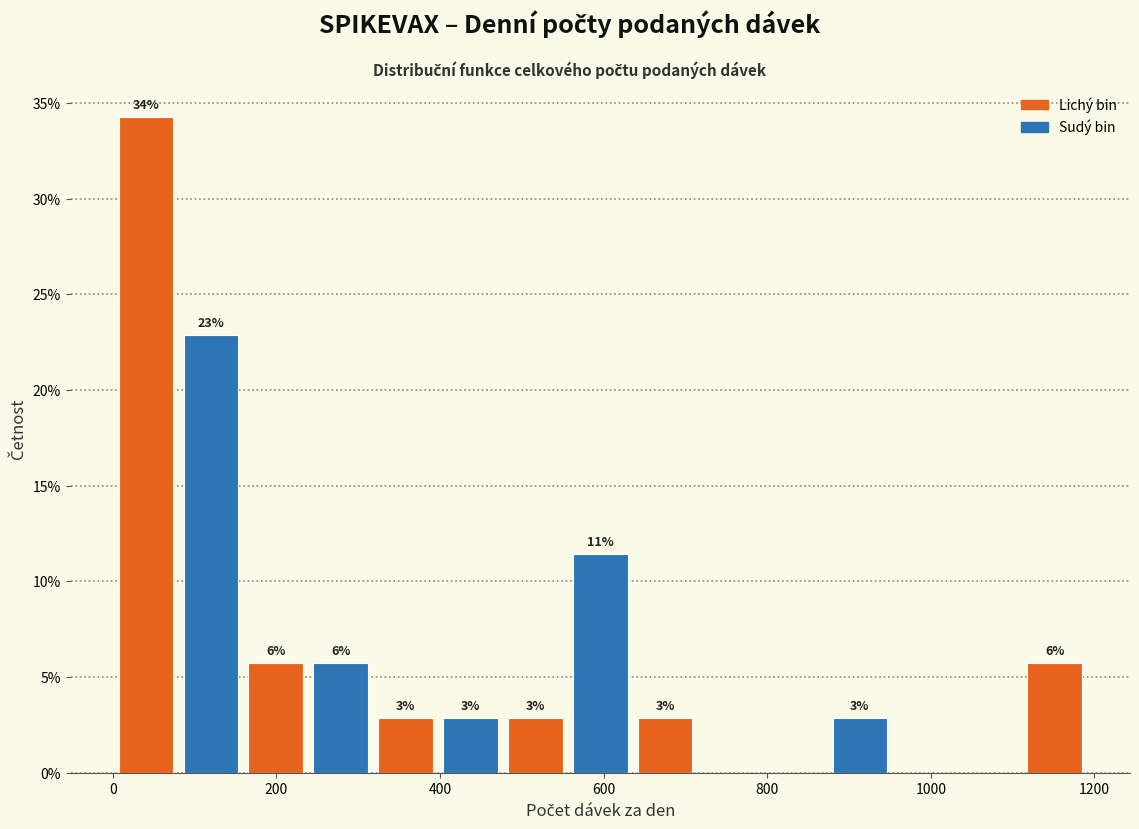

Around what value on the x-axis is the tallest bar? Give the approximate position of its centre, as read against the axis.

40